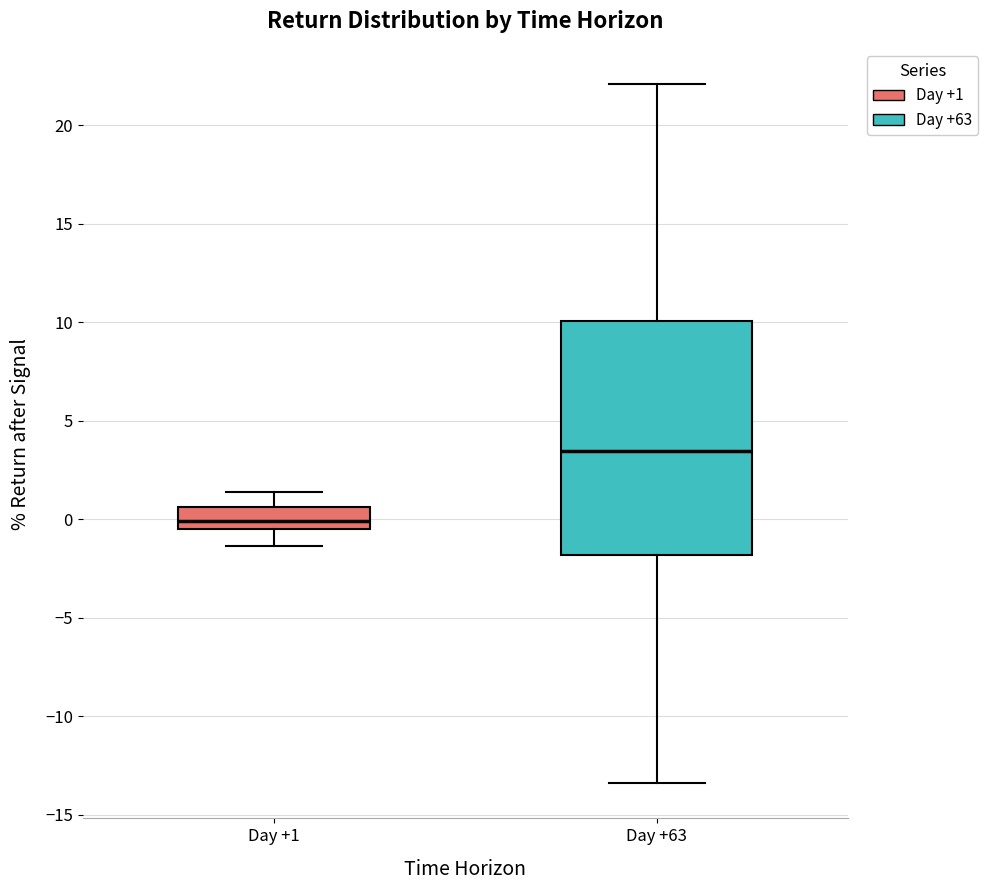

Which box's median line is the lowest?

Day +1